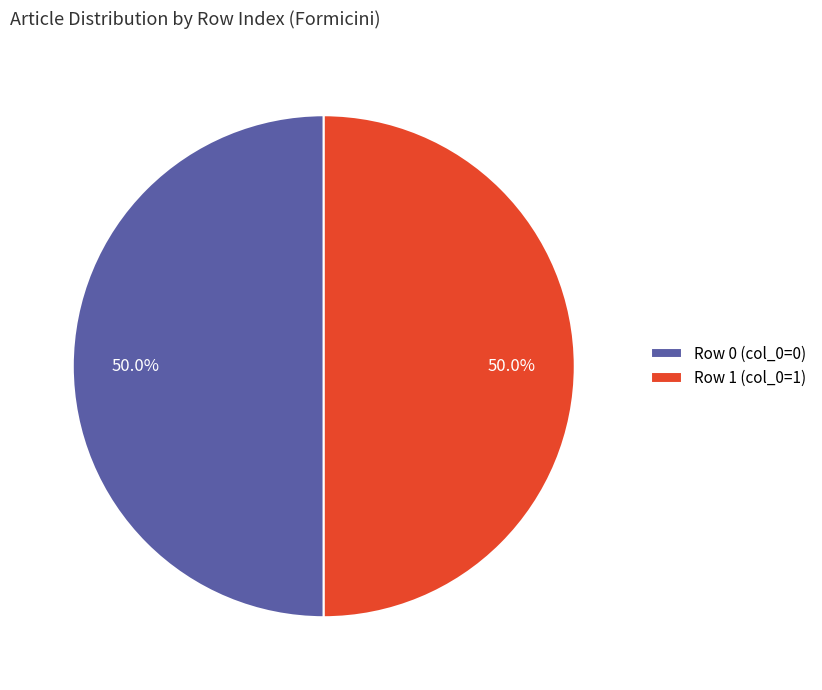

Approximately how many times larger is the value at Row 0 (col_0=0) compared to Row 1 (col_0=1)?

1.0